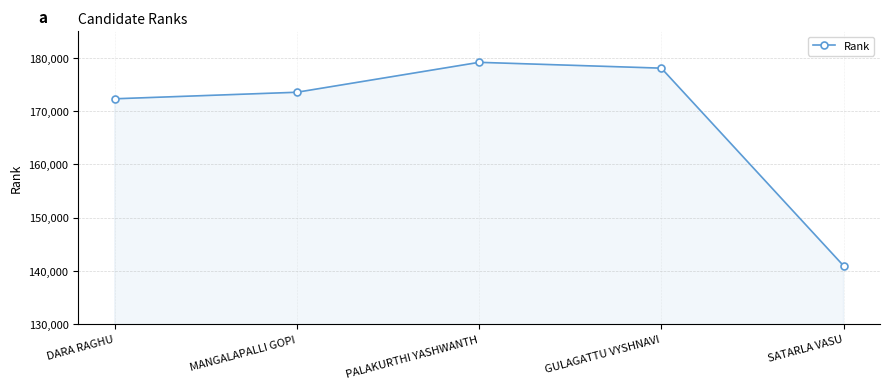

List the labels in order of value, largest first.

PALAKURTHI YASHWANTH, GULAGATTU VYSHNAVI, MANGALAPALLI GOPI, DARA RAGHU, SATARLA VASU